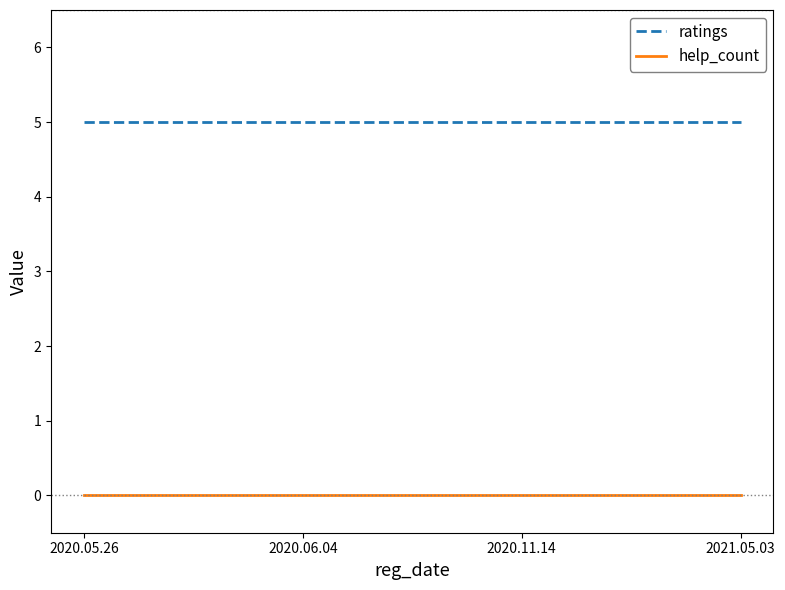

What are all the series names shown in the legend?

ratings, help_count